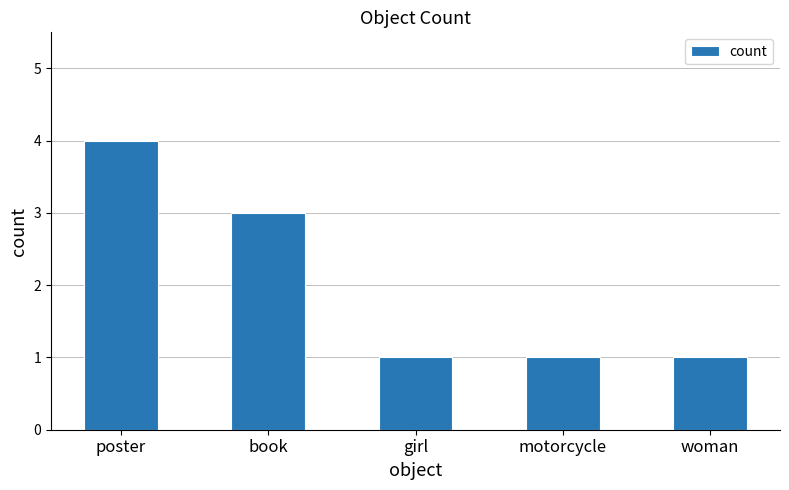

How many categories are shown in the chart?

5